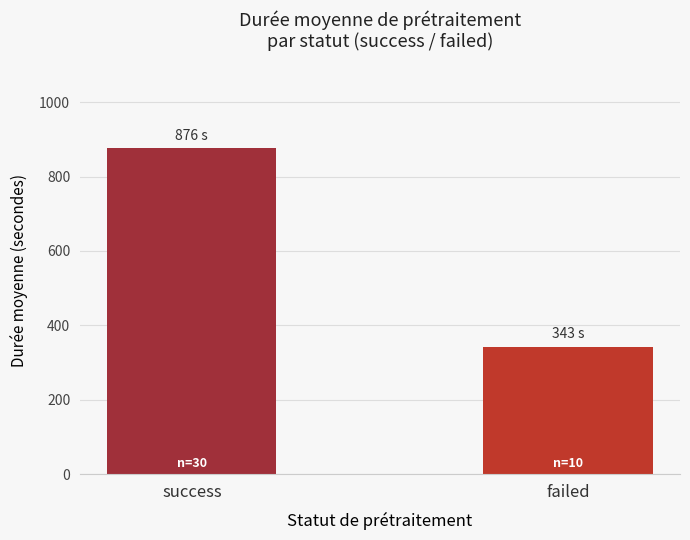

Is it true that the value at success is 471.1?

False